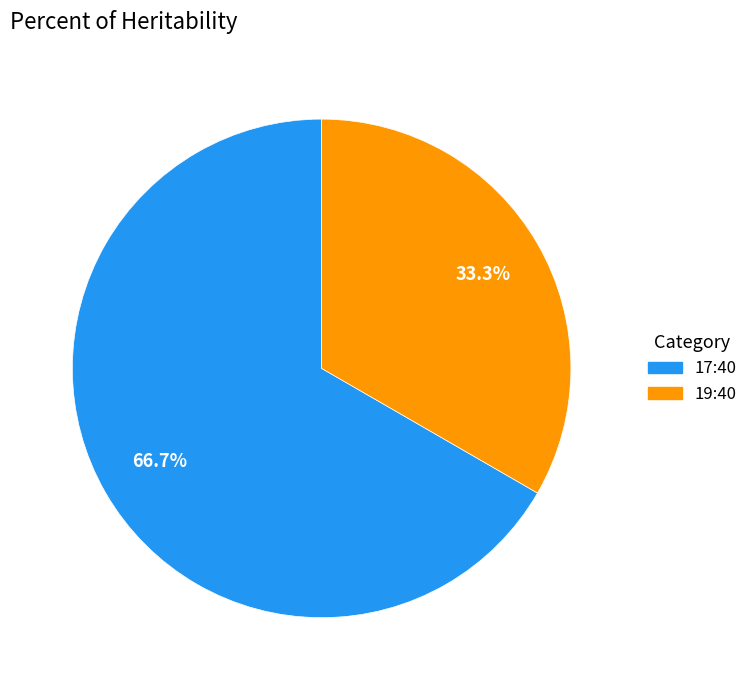

Which slice is the smallest?

19:40